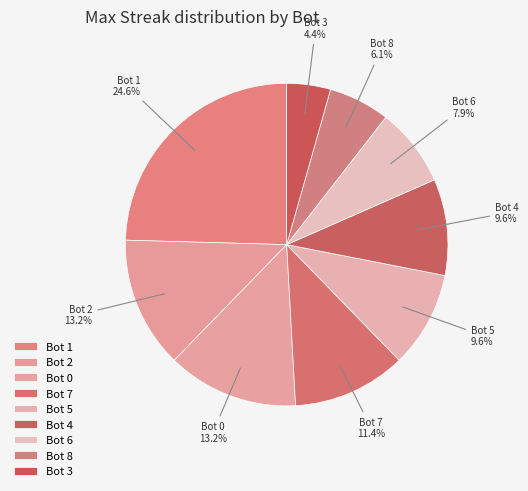

True or false: Bot 1 accounts for 34% of the total.

False